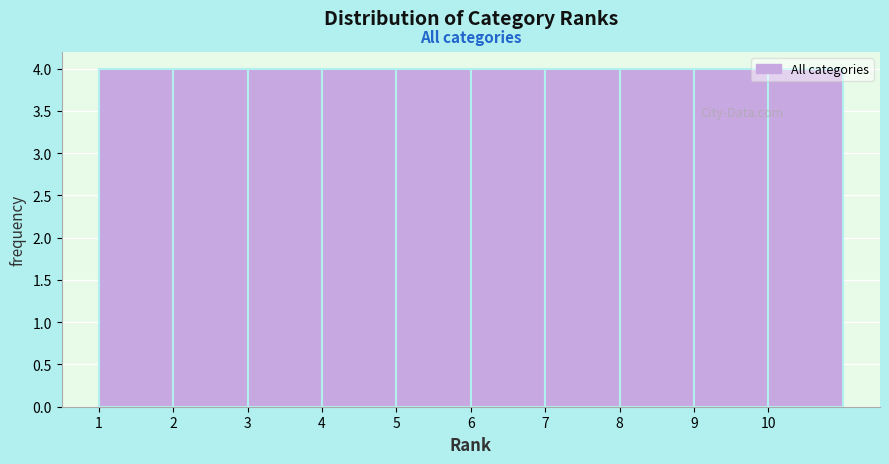

Reading left to right, list every bar in this chart as the range it spans on the x-axis followed by its height. The values are not printed on the chart, so give them approximately, as read against the axis.

1 to 2: 4
2 to 3: 4
3 to 4: 4
4 to 5: 4
5 to 6: 4
6 to 7: 4
7 to 8: 4
8 to 9: 4
9 to 10: 4
10 to 11: 4